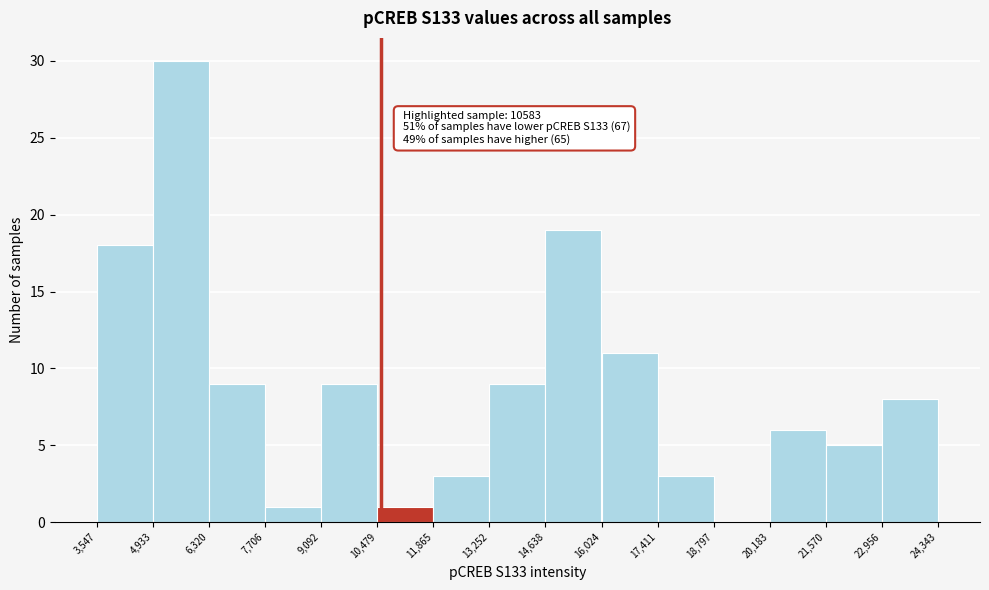

Which range on the x-axis has the tallest bar?

4,933 to 6,320